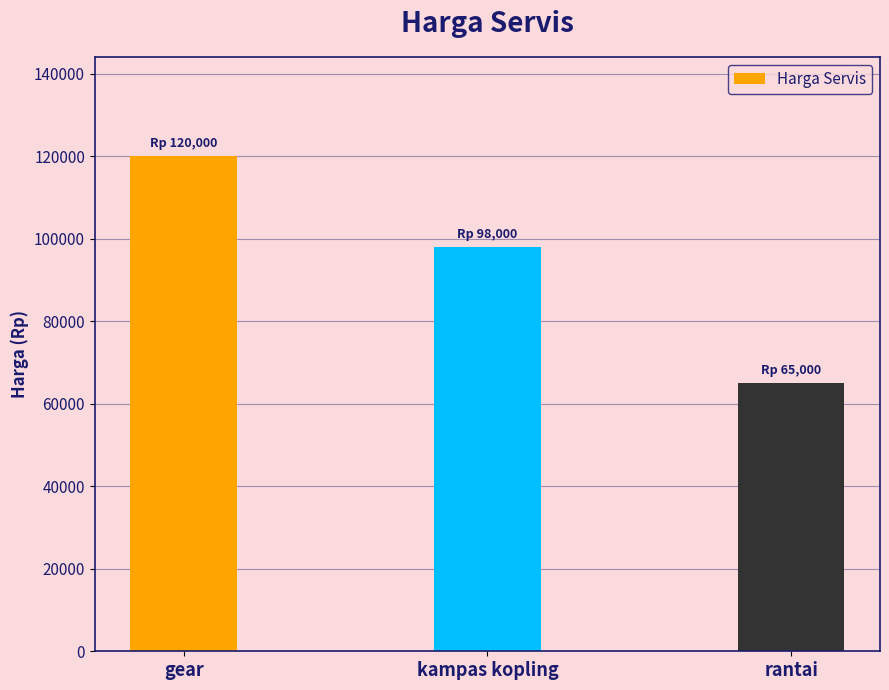

What is the difference between the maximum and second lowest values?

22000